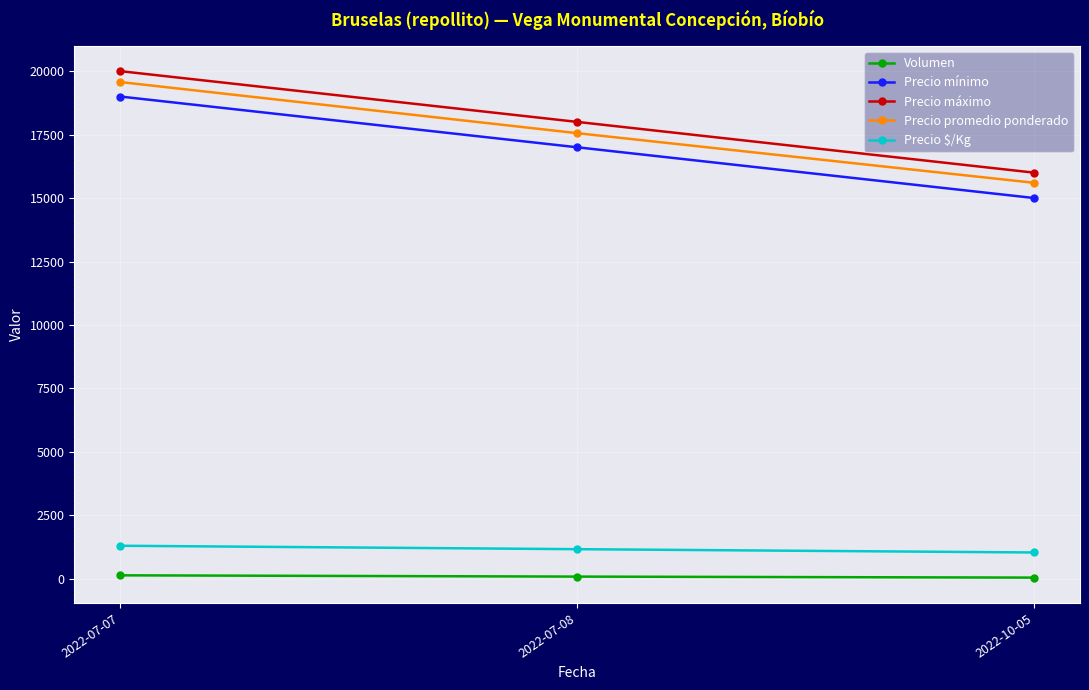

Is the value of Precio máximo at 2022-07-07 greater than the value of Volumen at 2022-07-07?

Yes